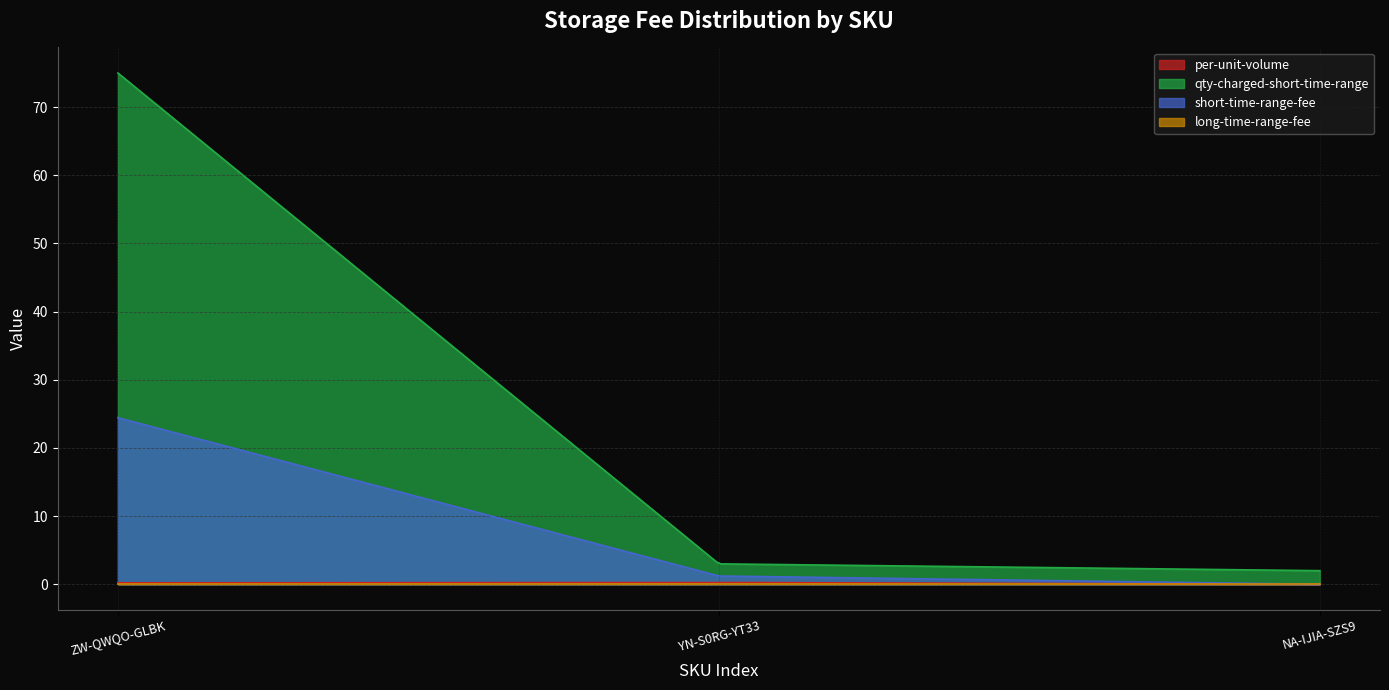

Is the value of short-time-range-fee at NA-IJIA-SZS9 greater than the value of qty-charged-short-time-range at YN-S0RG-YT33?

No